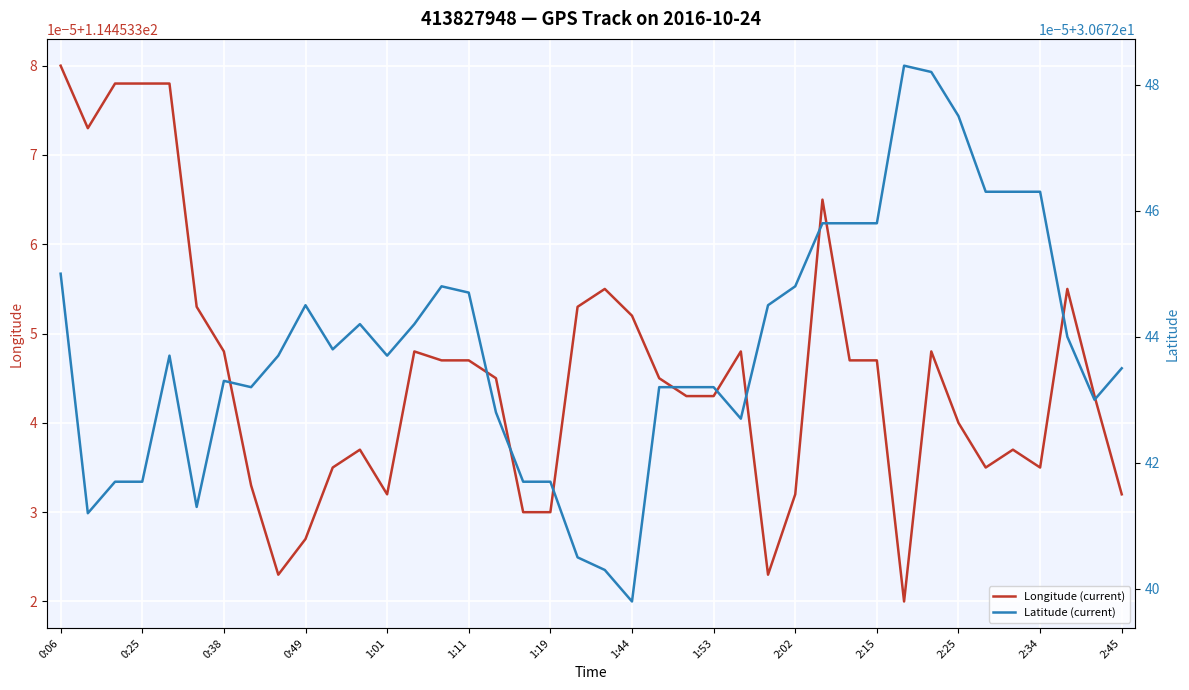

True or false: Longitude (current) and Latitude (current) intersect in this chart.

False